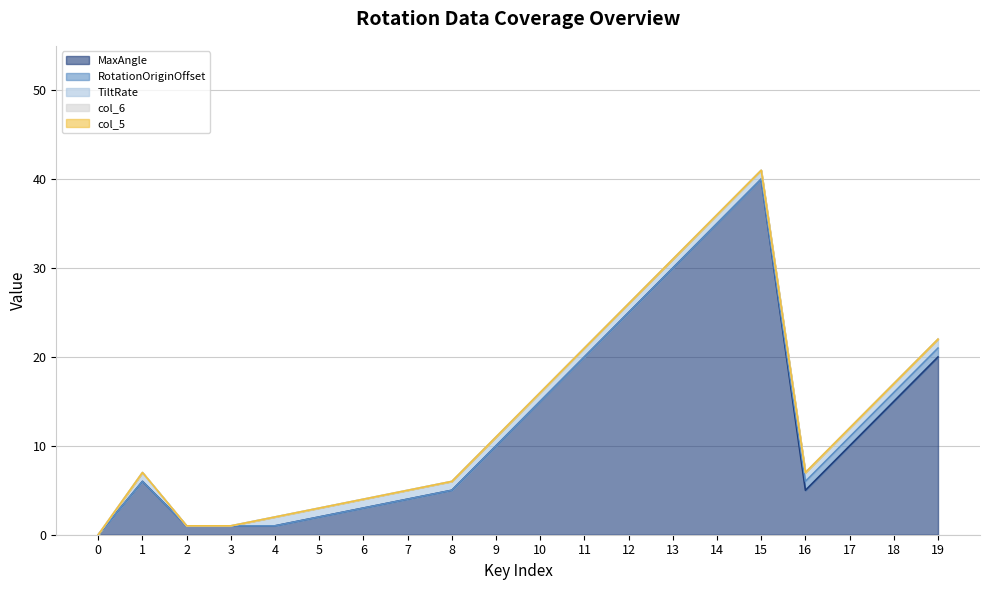

Is it true that MaxAngle equals 14 at 13?

False